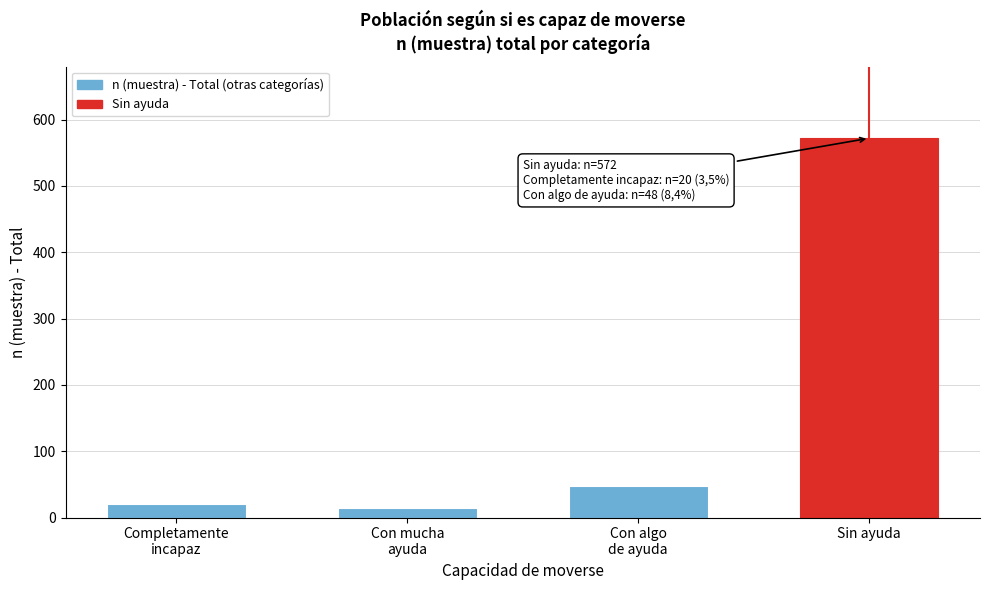

Reading left to right, transcribe all the data shown in this chart.

20	15	48	572